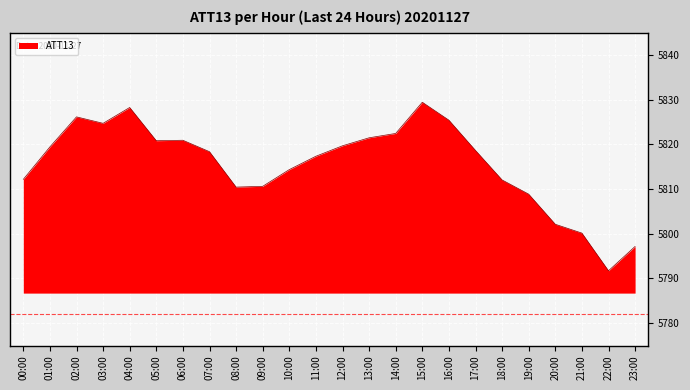

What position from the right is 10:00?

14